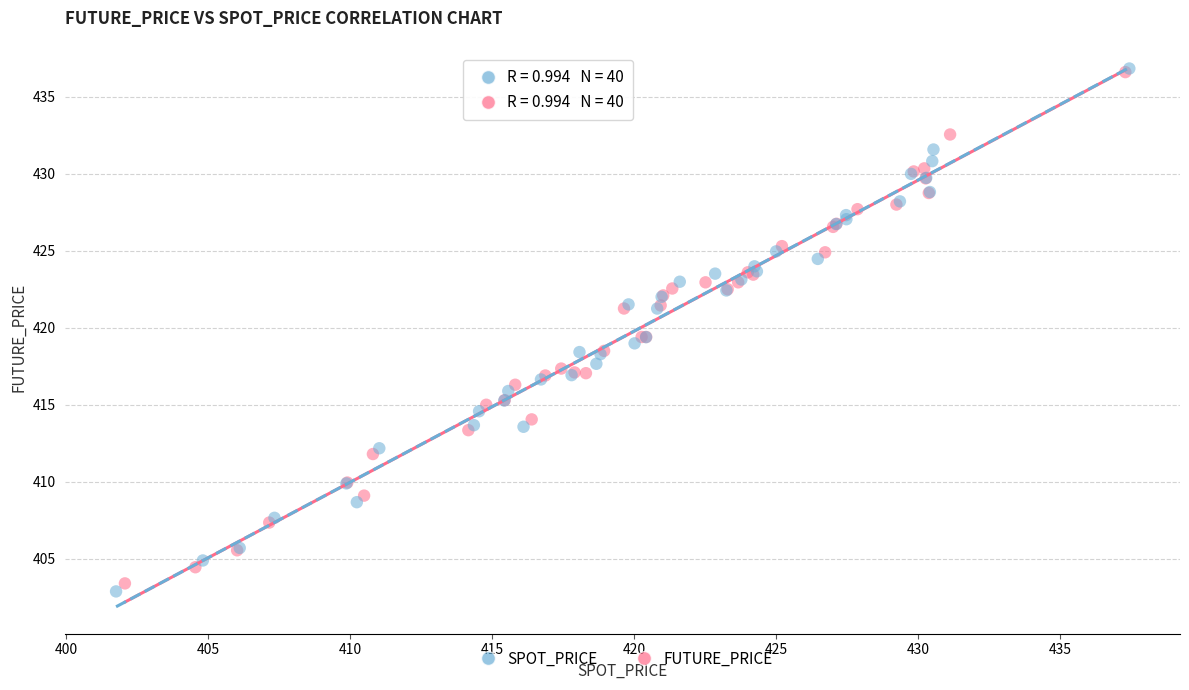

Which series has the largest Y range (max minus min)?

SPOT_PRICE